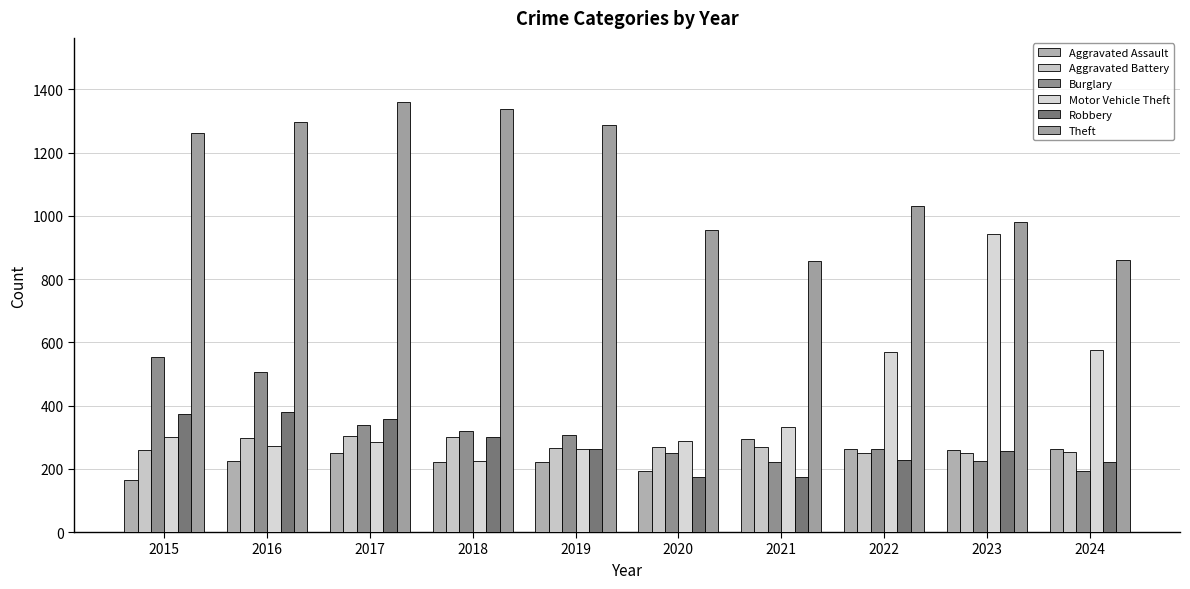

How many data points does each series have?

10